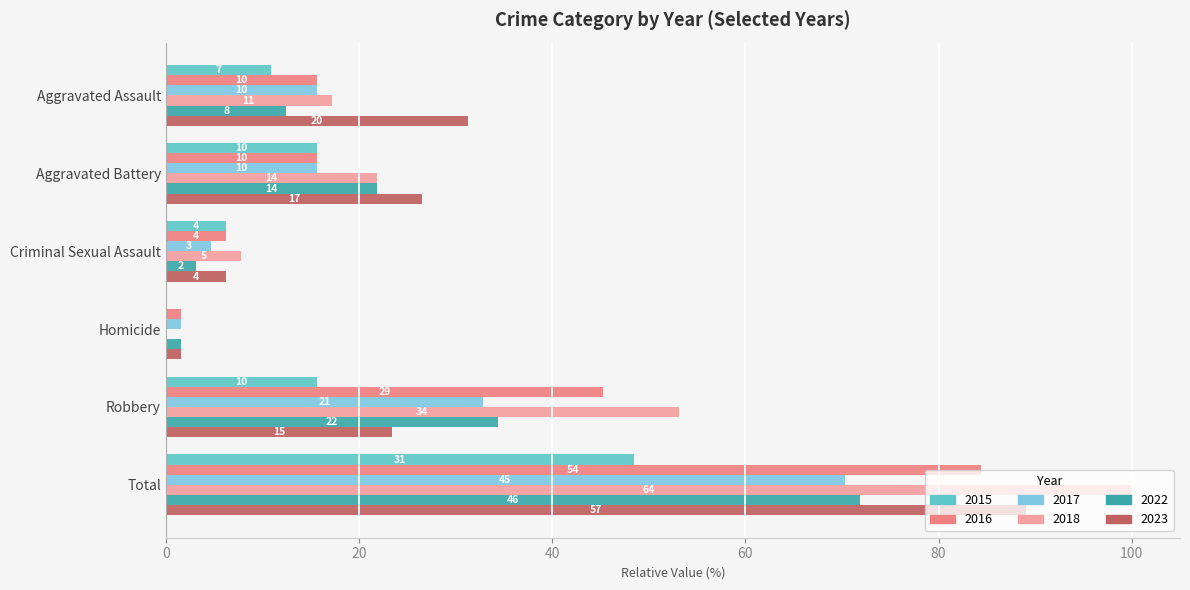

What are all the series names shown in the legend?

2015, 2016, 2017, 2018, 2022, 2023